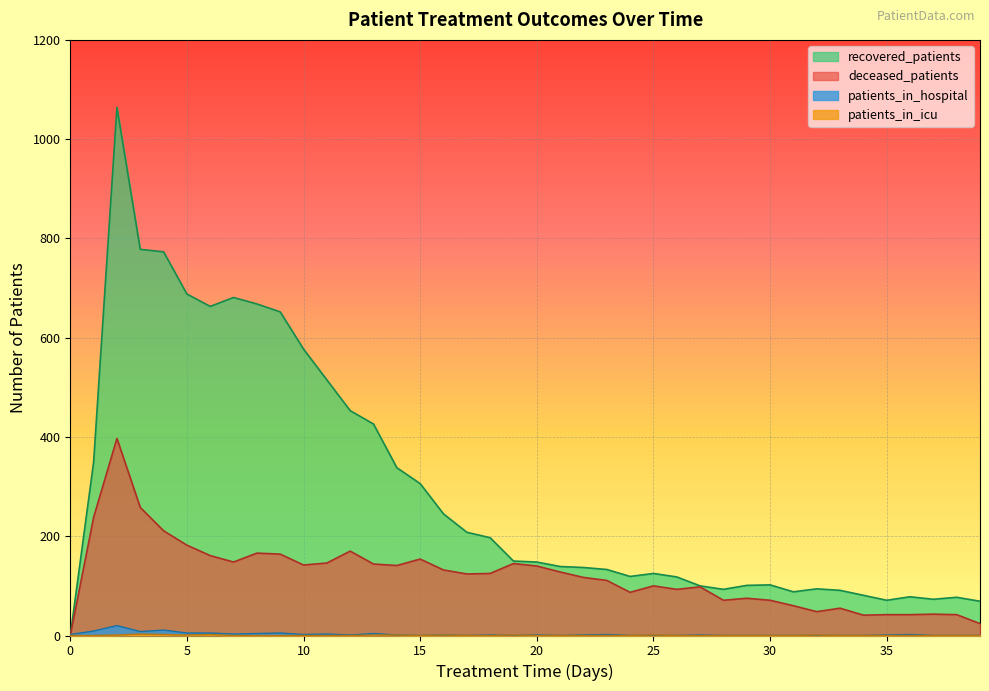

What is the approximate value of recovered_patients at 15?

306